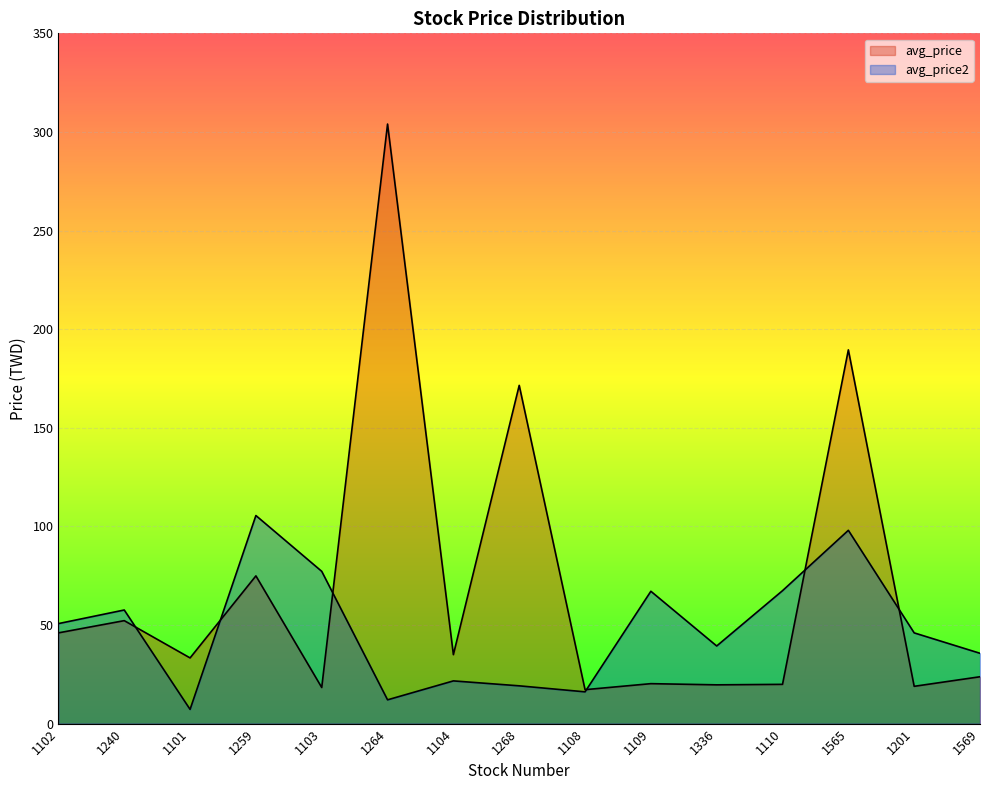

What is the difference between the second highest and second lowest values in the avg_price2 series?

86.0